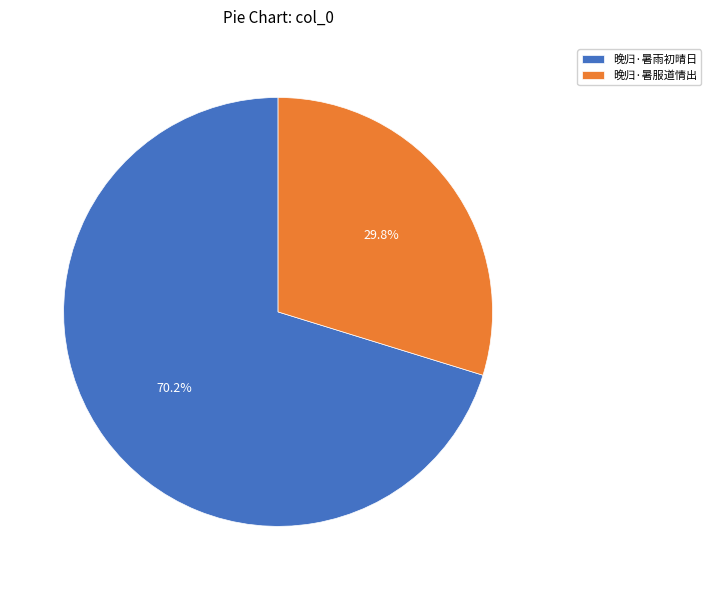

What is the ratio of the value at 晚归·暑服道情出 to the value at 晚归·暑雨初晴日?

0.4